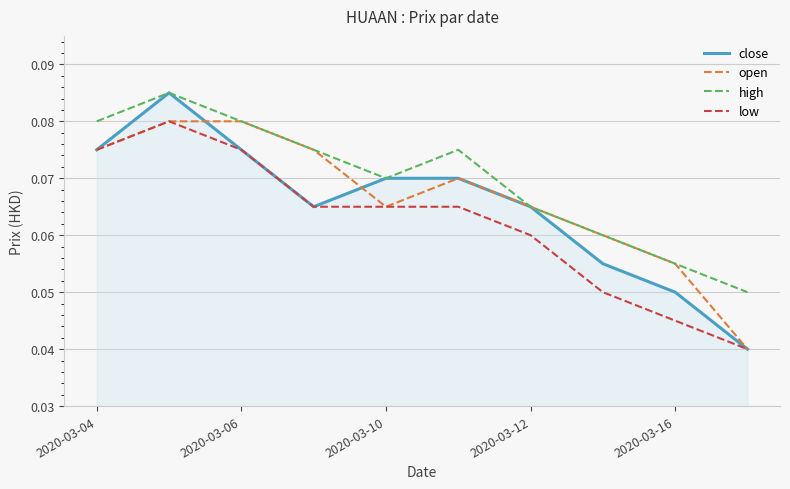

Which series has the largest range (max minus min)?

close